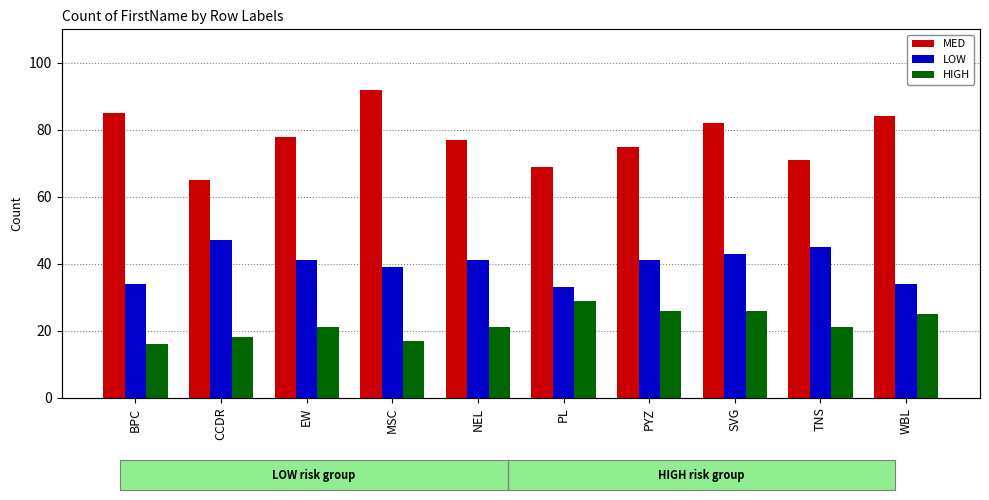

What is the value of the HIGH bar at the 9th from the left?

21